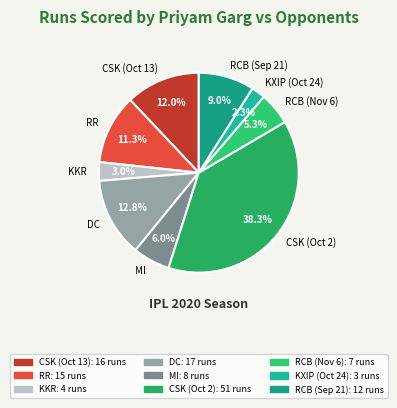

Which category has the biggest portion of the pie?

CSK (Oct 2)